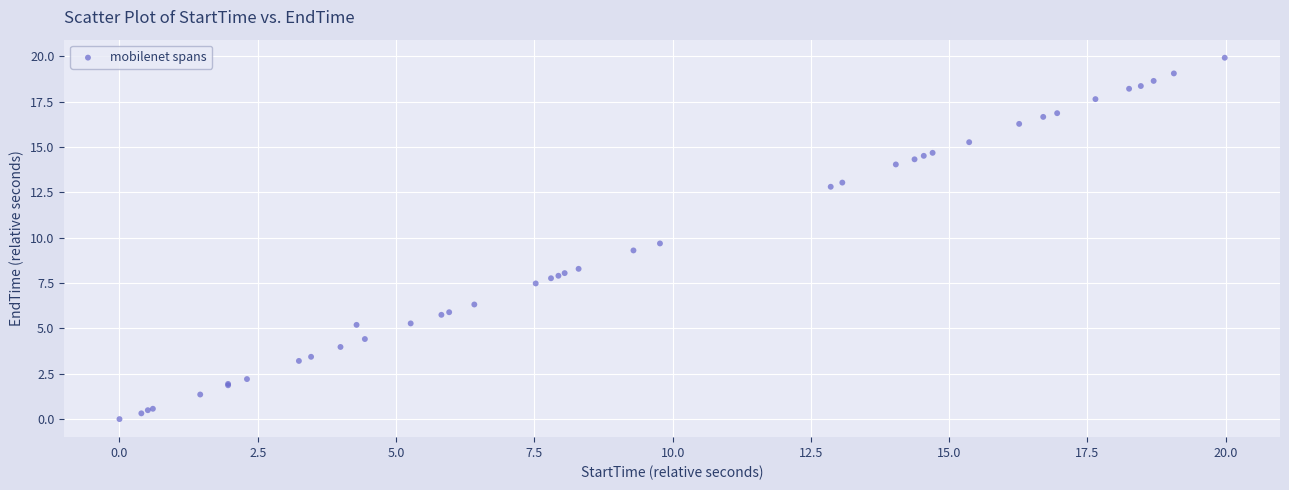

What Y value in the scatter plot is closest to 9?

9.3